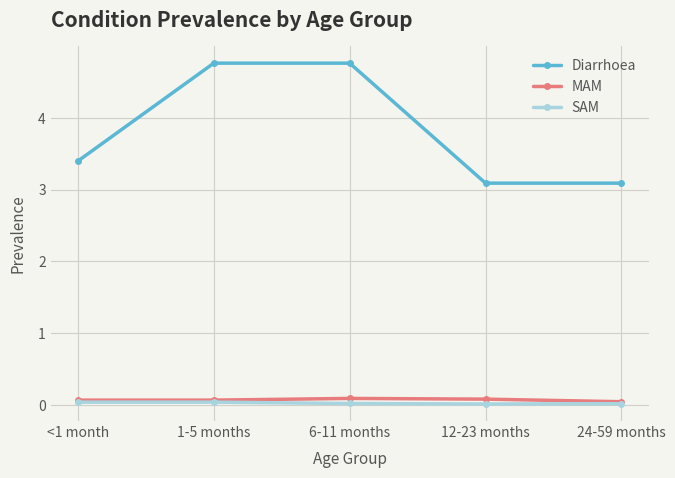

Which series has the widest spread of values?

Diarrhoea